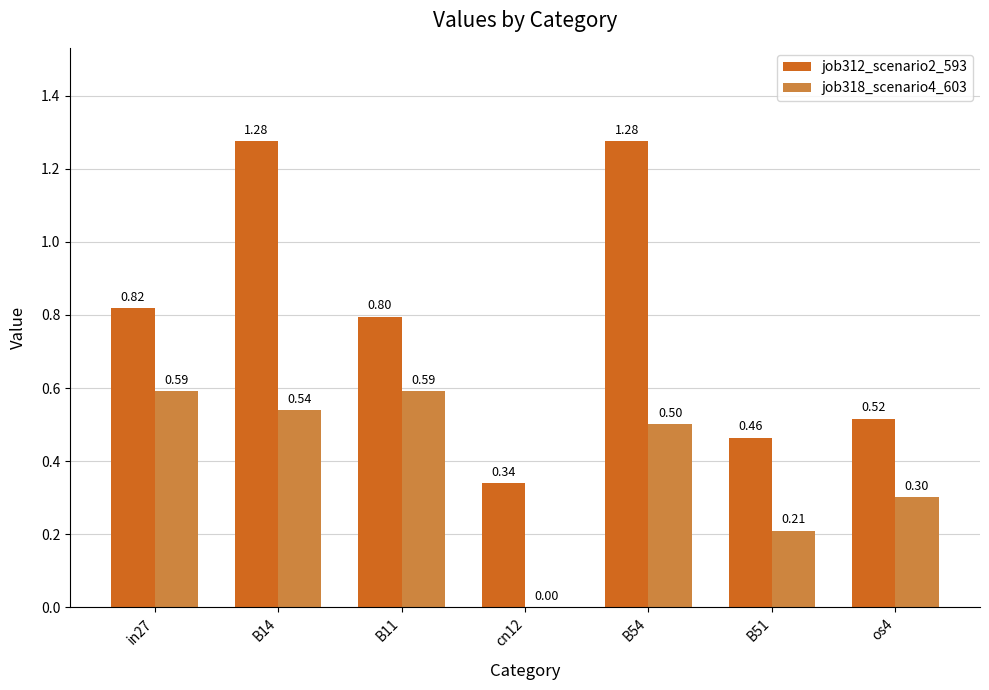

What is the total value across all series at B14?

1.8